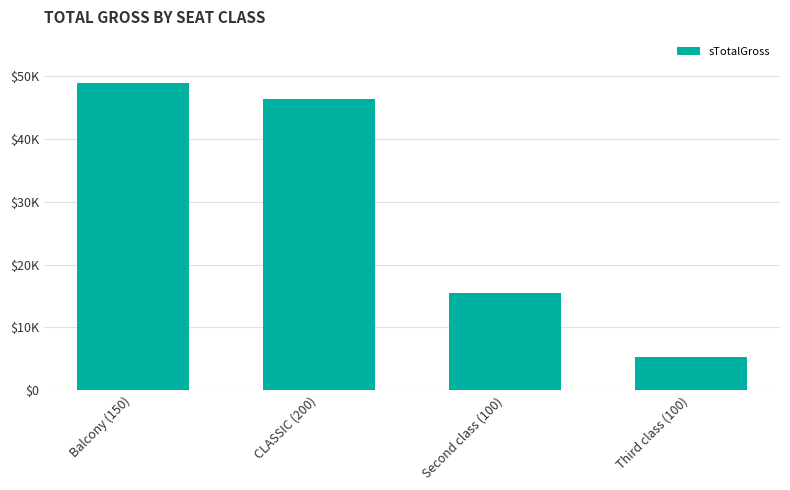

Which label corresponds to the smallest value in the chart?

Third class (100)